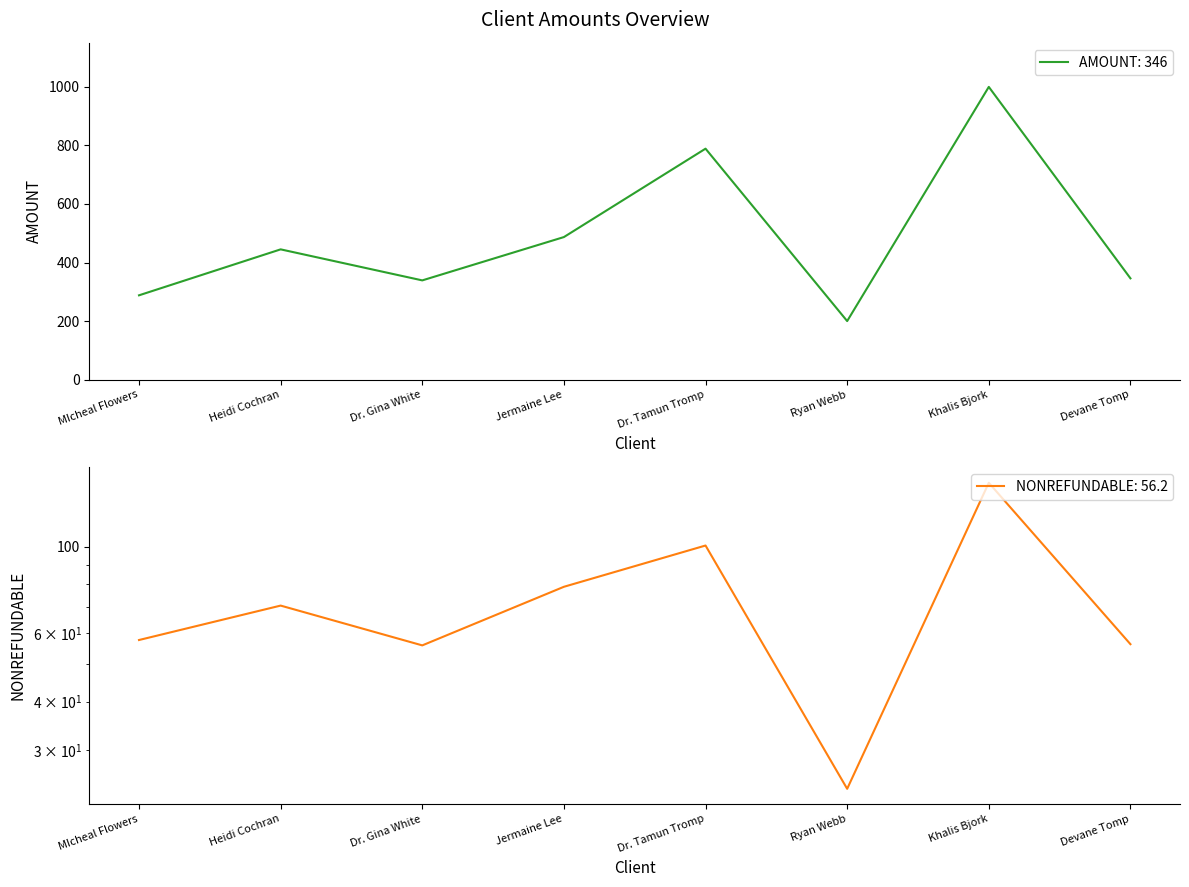

Reading right to left, transcribe all the data shown in this chart.

AMOUNT: Devane Tomp=346.0	Khalis Bjork=1000.0	Ryan Webb=200.0	Dr. Tamun Tromp=789.0	Jermaine Lee=487.0	Dr. Gina White=339.0	Heidi Cochran=445.0	MIcheal Flowers=288.0
NONREFUNDABLE: Devane Tomp=56.2	Khalis Bjork=145.9	Ryan Webb=23.9	Dr. Tamun Tromp=100.7	Jermaine Lee=78.9	Dr. Gina White=55.8	Heidi Cochran=70.6	MIcheal Flowers=57.6